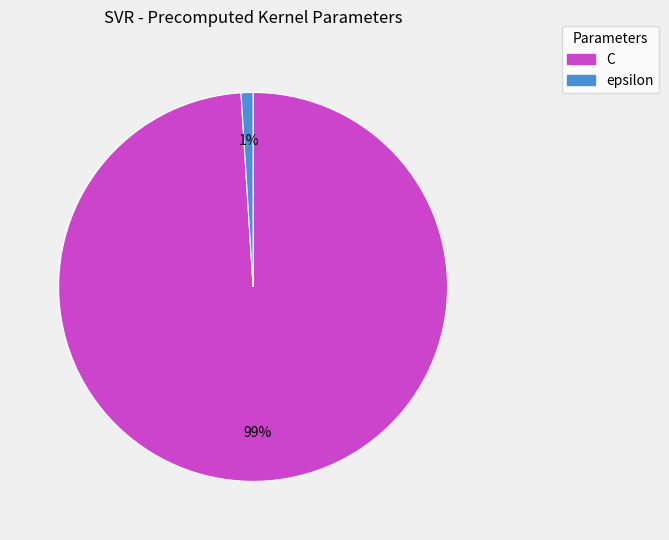

Which slice represents more than half of the pie?

C